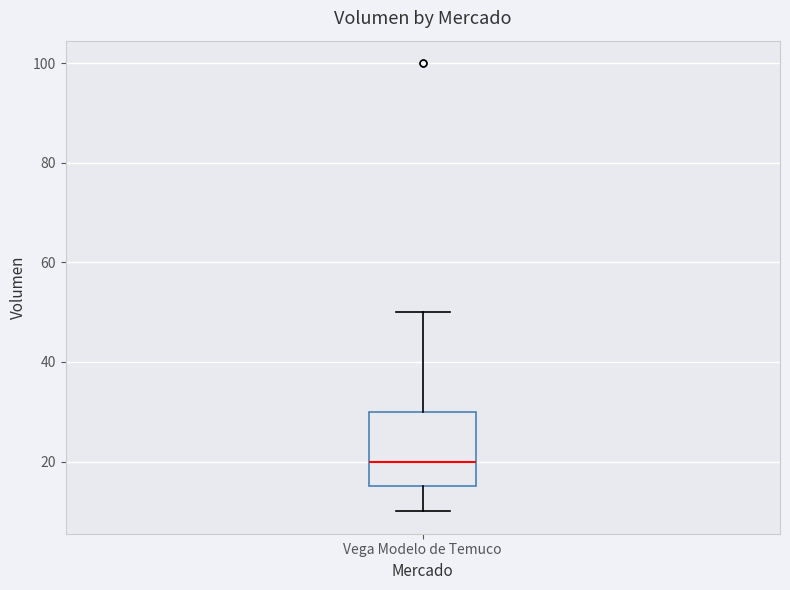

Read this box plot against the y-axis: the position of the median line, the range covered by the box, and the ends of both whiskers. The values are not printed on the chart, so give them approximately, as read against the axis.

median 20, box 16 to 30, whiskers 10 to 50